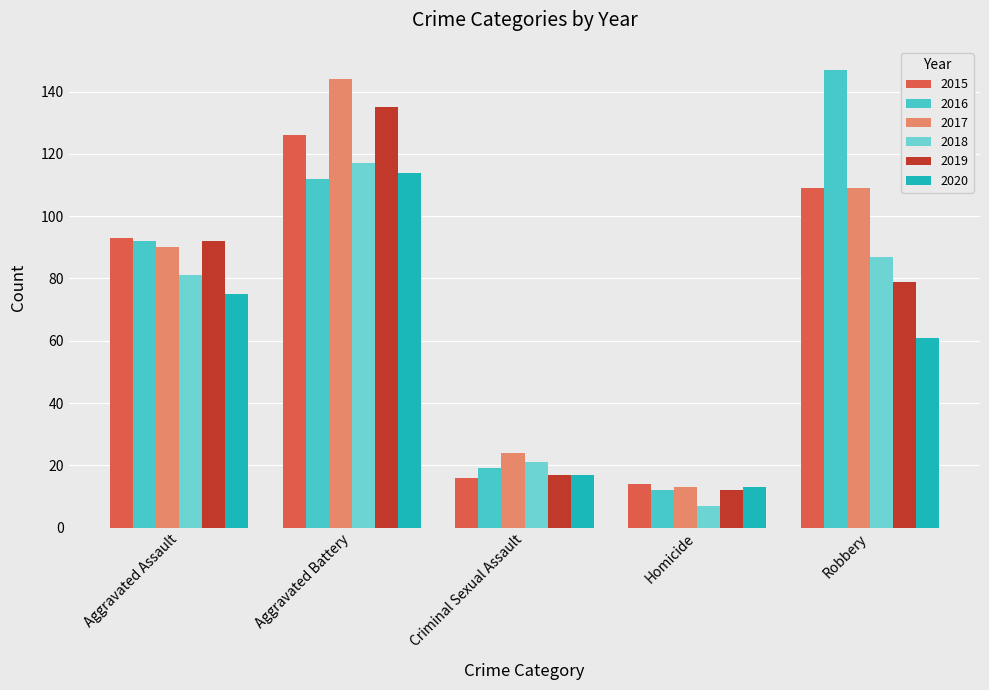

How many groups of bars are there?

5